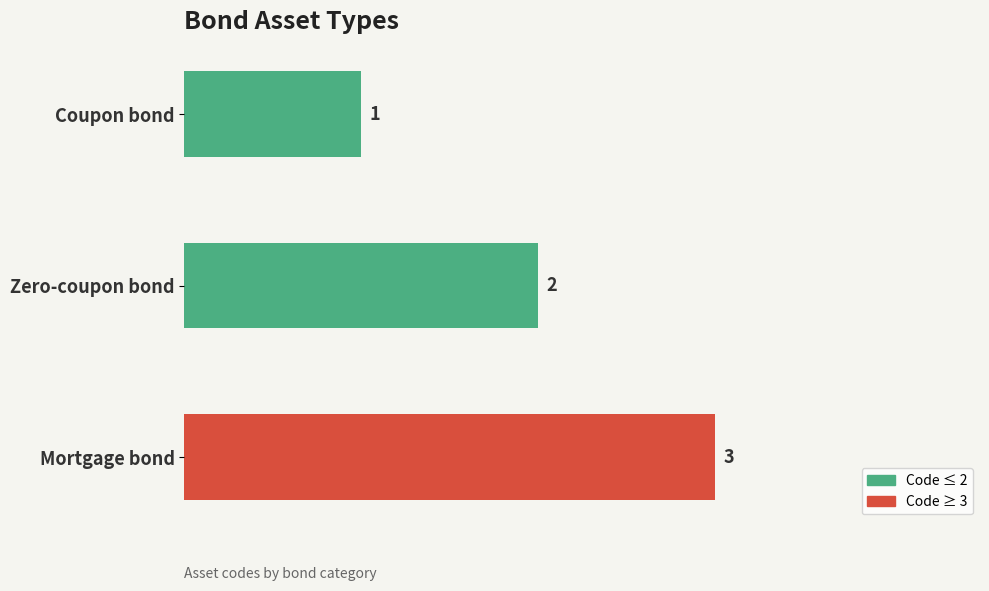

What is the difference between the maximum and minimum values?

2